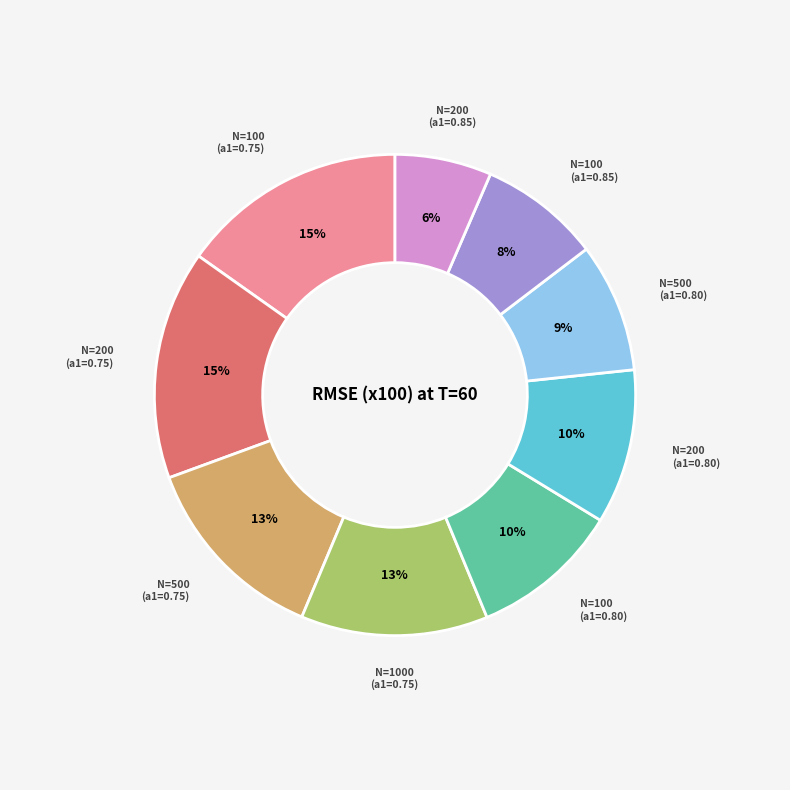

True or false: N=200 (a1=0.80) accounts for 10% of the total.

True